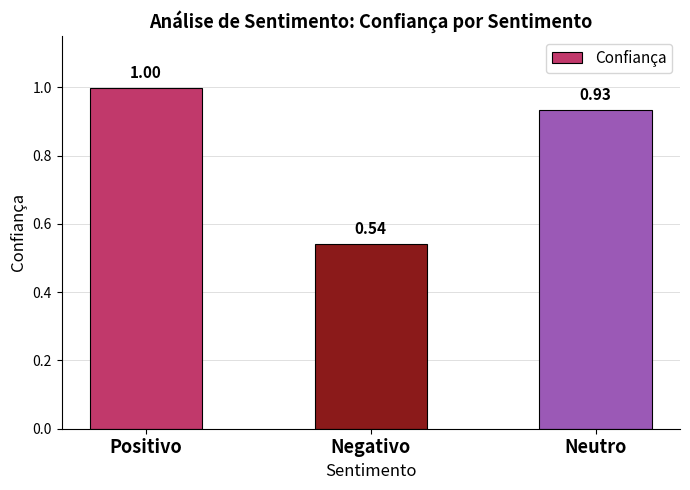

List the labels in order of value, smallest first.

Negativo, Neutro, Positivo